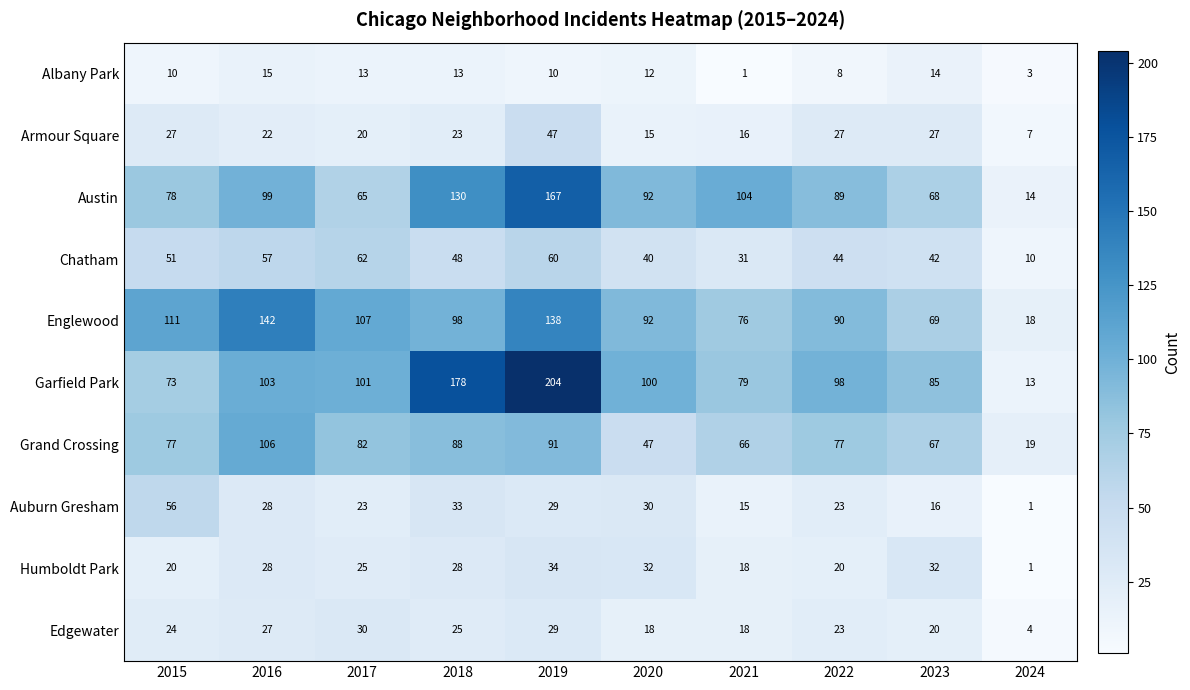

At which category is the sum across all series the highest?

2019